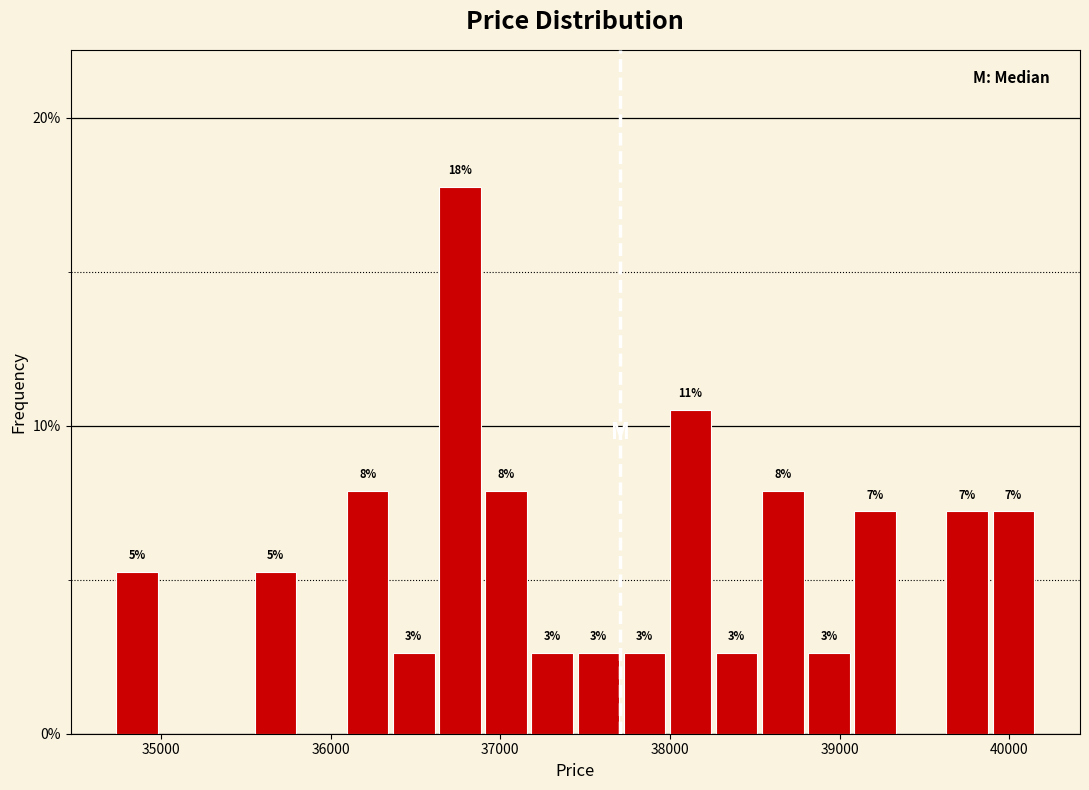

Around what value on the x-axis is the tallest bar? Give the approximate position of its centre, as read against the axis.

36800